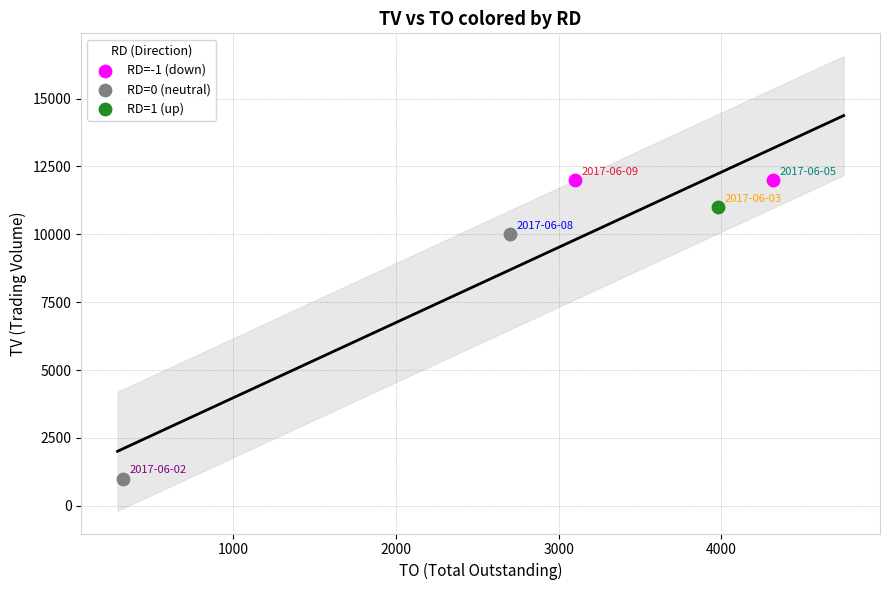

What are all the series names shown in the legend?

RD=-1 (down), RD=0 (neutral), RD=1 (up)